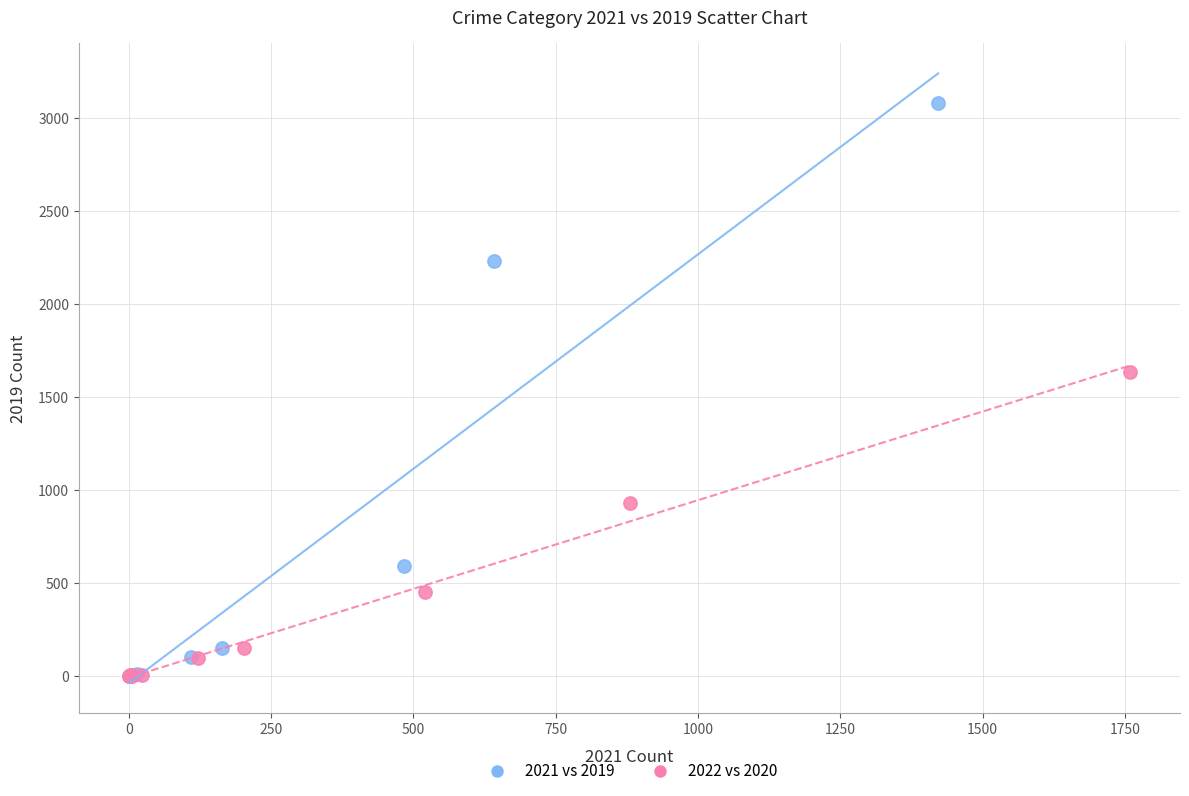

Which series contains the highest Y value?

2021 vs 2019